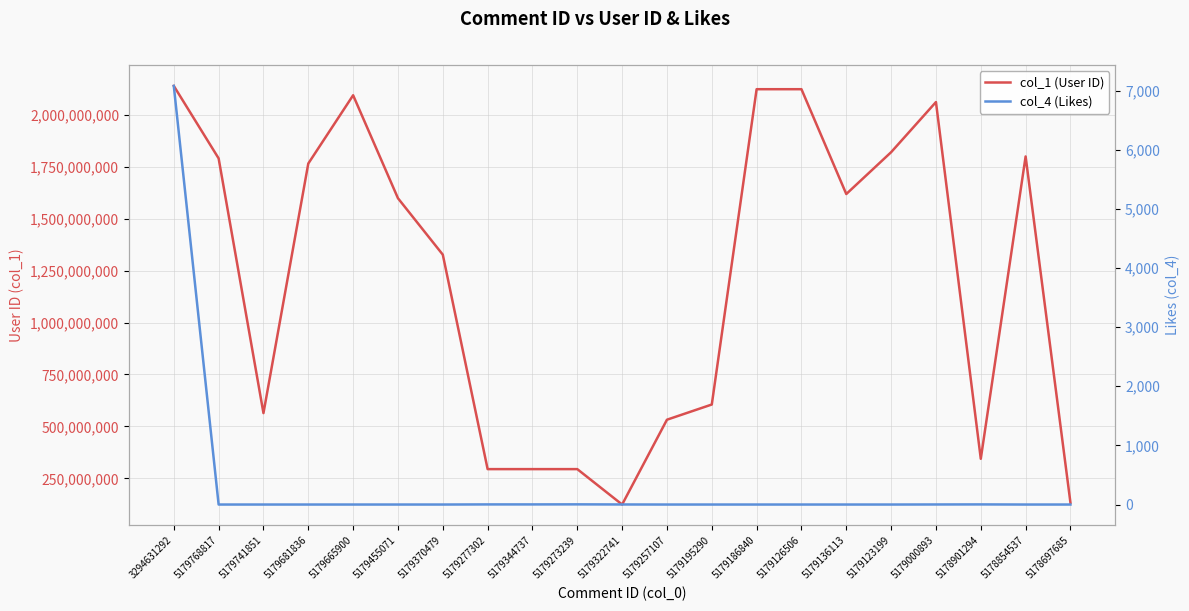

Reading left to right, transcribe all the data shown in this chart.

col_1 (User ID): 3294631292=2138134224	5179768817=1789556817	5179741851=564254656	5179681836=1764779823	5179665900=2093226163	5179455071=1597908645	5179370479=1326472815	5179277302=294782269	5179344737=294782269	5179273239=294782269	5179322741=124428171	5179257107=532474407	5179195290=605561055	5179186840=2122362648	5179126506=2122362648	5179136113=1618100634	5179123199=1819365628	5179000893=2060598544	5178901294=344462032	5178854537=1798883680	5178697685=133195519
col_4 (Likes): 3294631292=7078	5179768817=0	5179741851=0	5179681836=0	5179665900=0	5179455071=0	5179370479=0	5179277302=2	5179344737=2	5179273239=3	5179322741=1	5179257107=0	5179195290=0	5179186840=0	5179126506=0	5179136113=0	5179123199=0	5179000893=1	5178901294=2	5178854537=0	5178697685=0